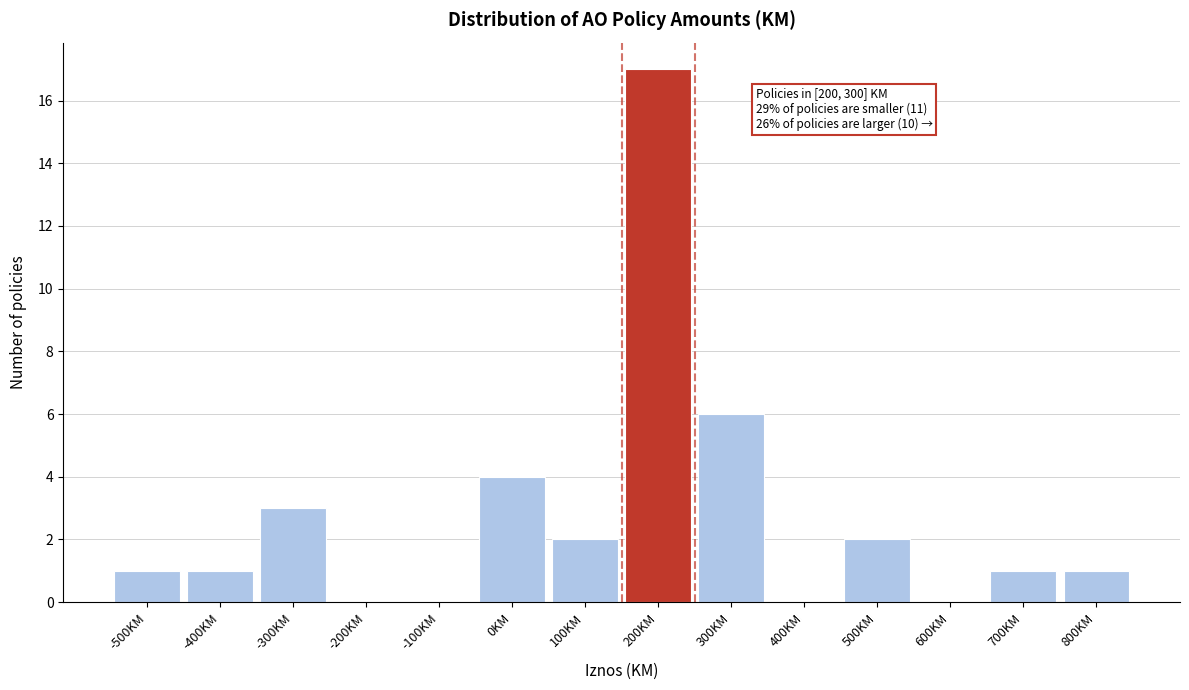

Reading right to left, list all the values displayed in this chart.

800KM=1	700KM=1	600KM=0	500KM=2	400KM=0	300KM=6	200KM=17	100KM=2	0KM=4	-100KM=0	-200KM=0	-300KM=3	-400KM=1	-500KM=1